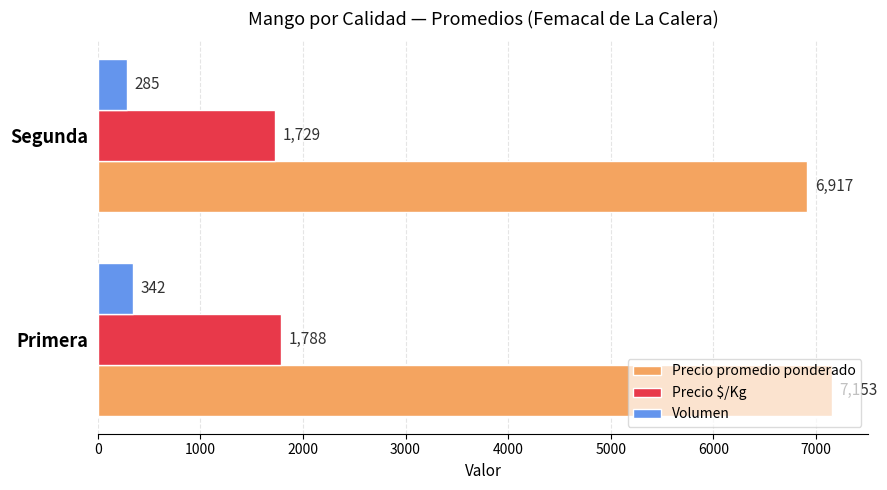

Rank the series by their average value, from highest to lowest.

Precio promedio ponderado, Precio $/Kg, Volumen